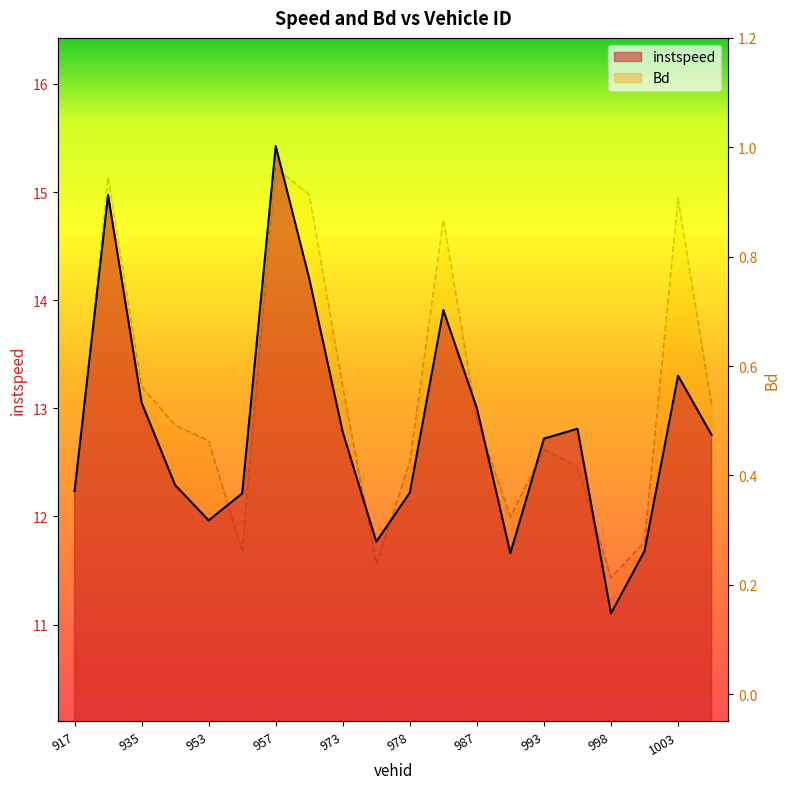

Count the number of data series in this chart.

2